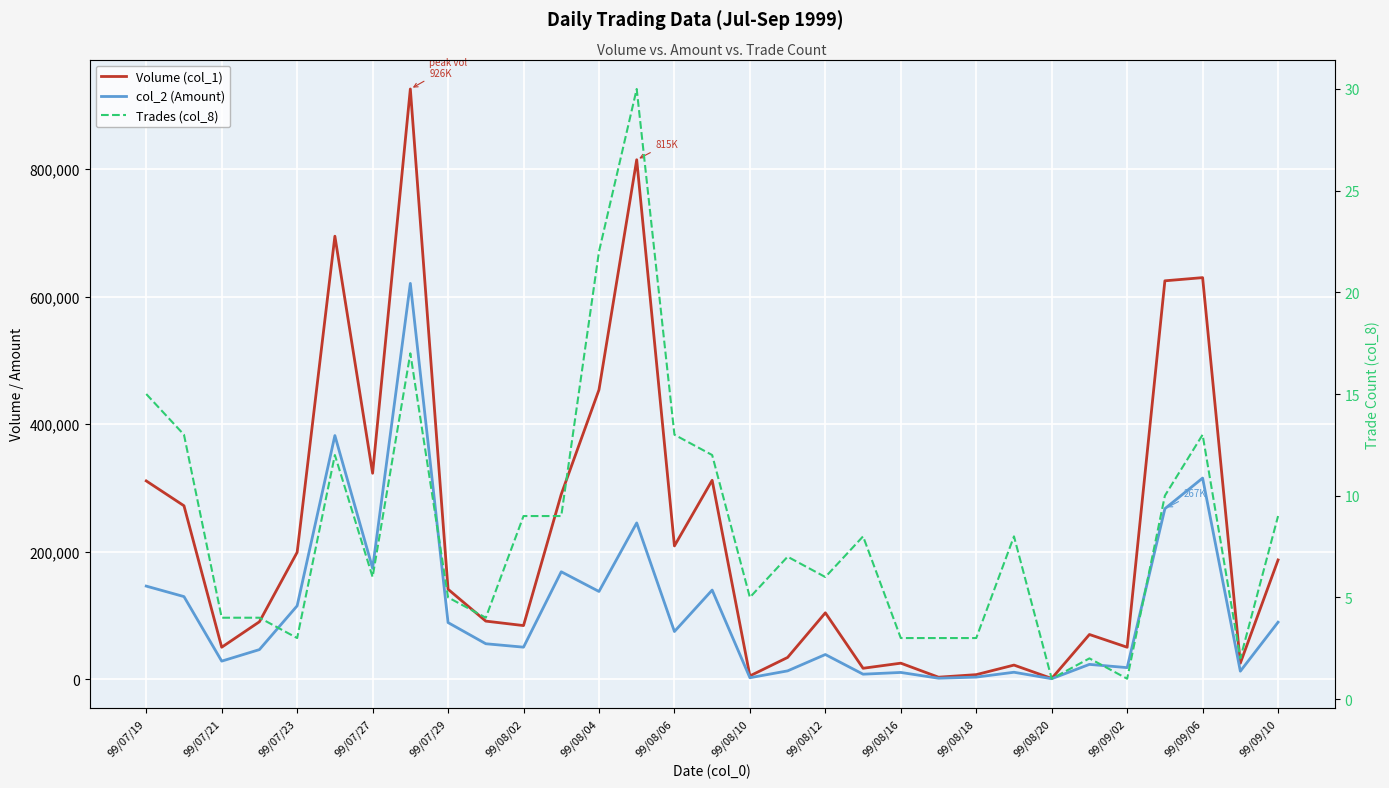

True or false: Volume (col_1) has a value of 57098 at 99/08/06.

False